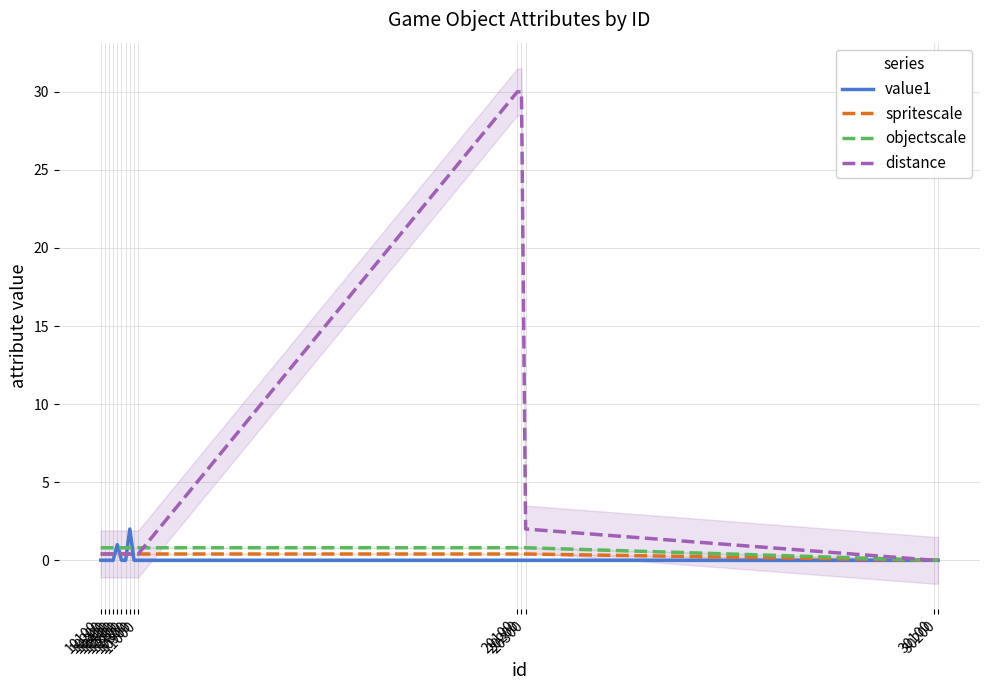

At 20300, list the series in order from smallest to largest.

value1, spritescale, objectscale, distance